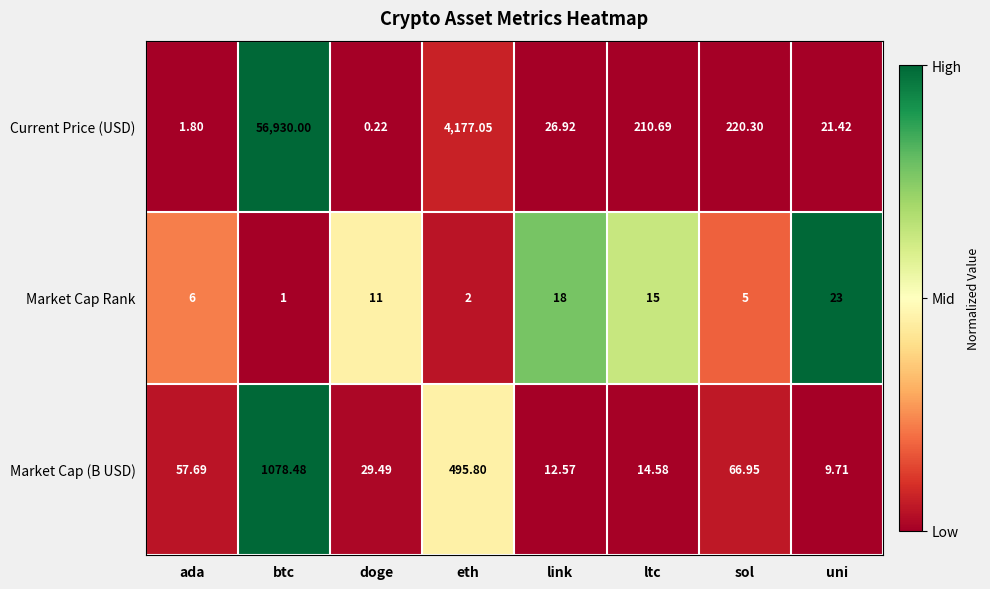

At how many categories does at least one series exceed 0?

8